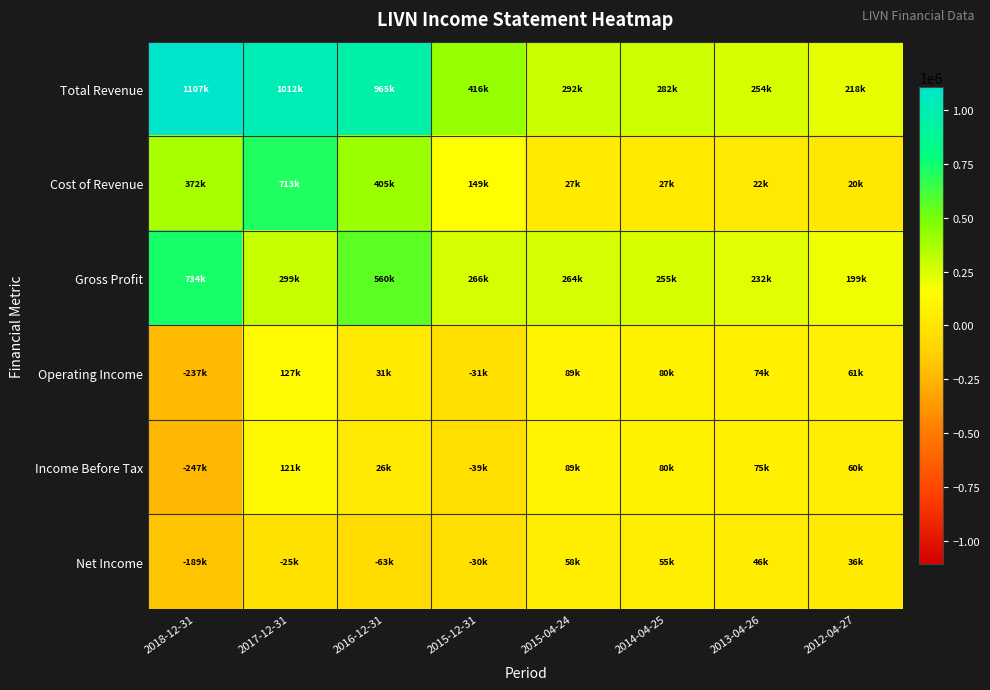

What is the minimum value shown in the chart?

-247400